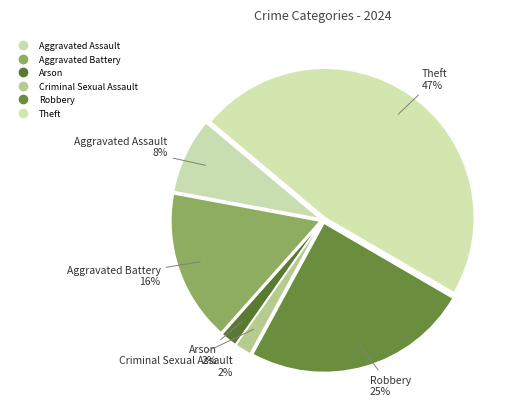

How many slices are in this pie chart?

6